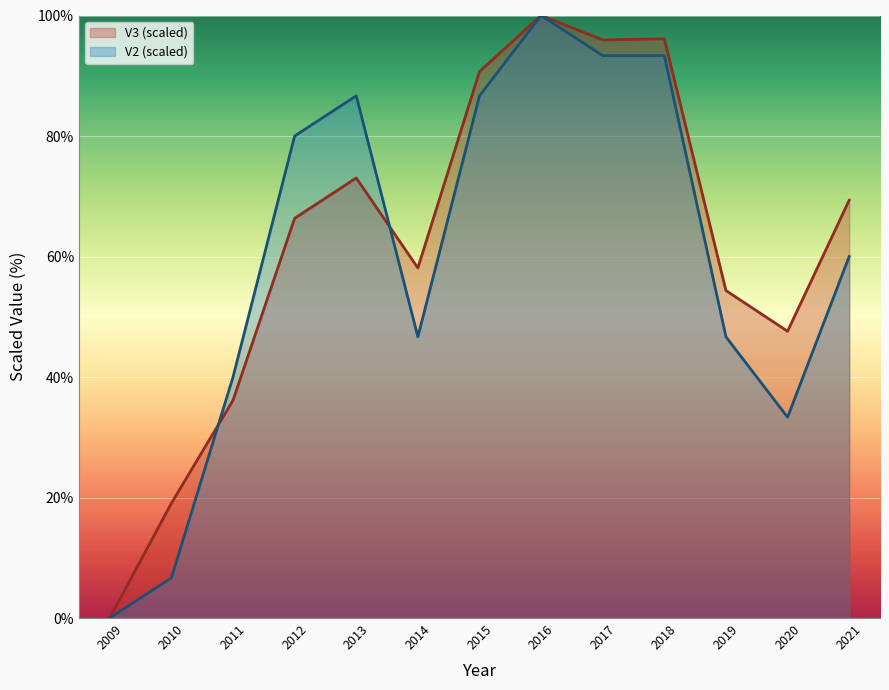

Which series has the largest total across all categories?

V3 (scaled)